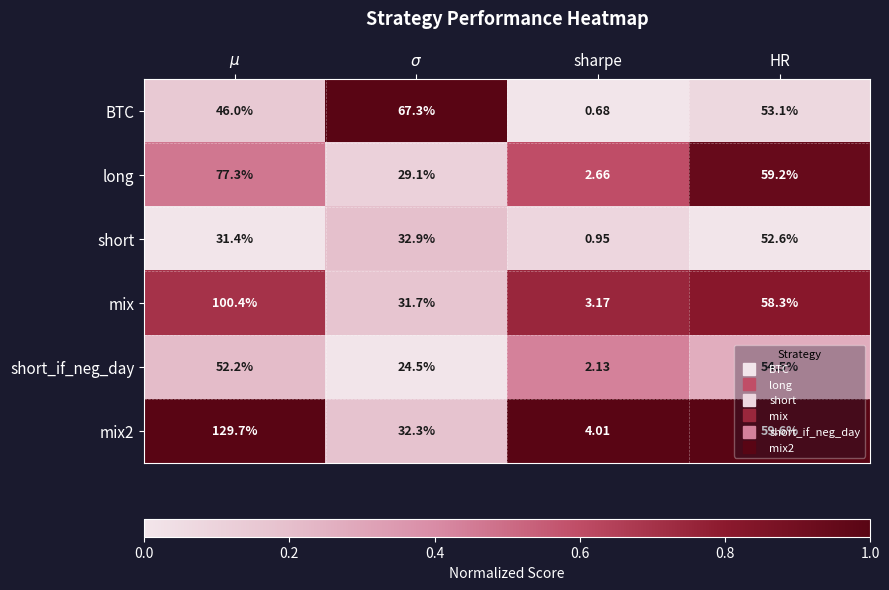

What is the maximum value shown in the chart?

129.7